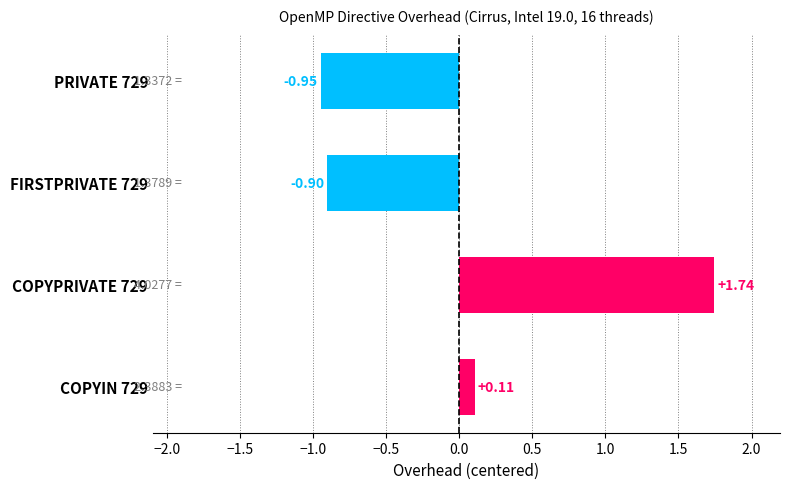

What is the difference between the maximum and minimum values?

2.7